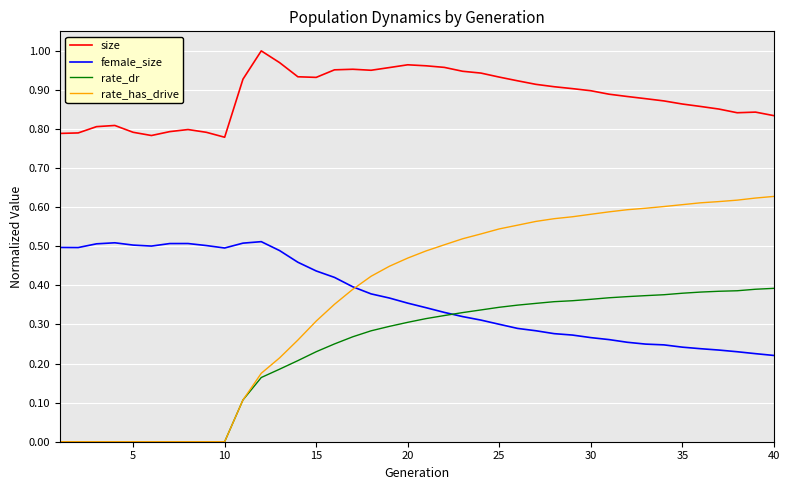

Rank the series by their maximum value, from lowest to highest.

rate_dr, female_size, rate_has_drive, size